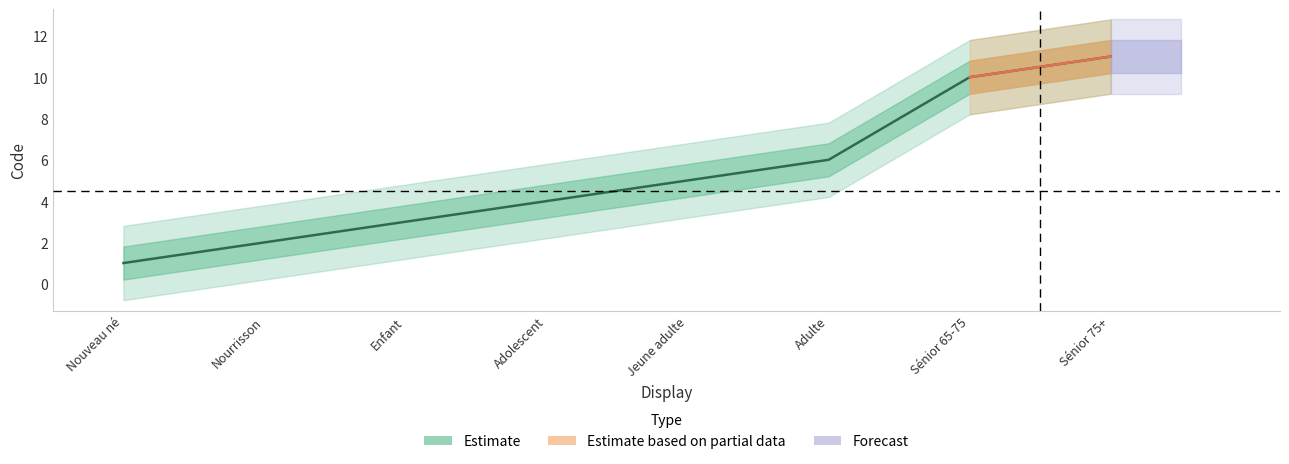

The value of Estimate at Sénior 75+ is 11. True or false?

True